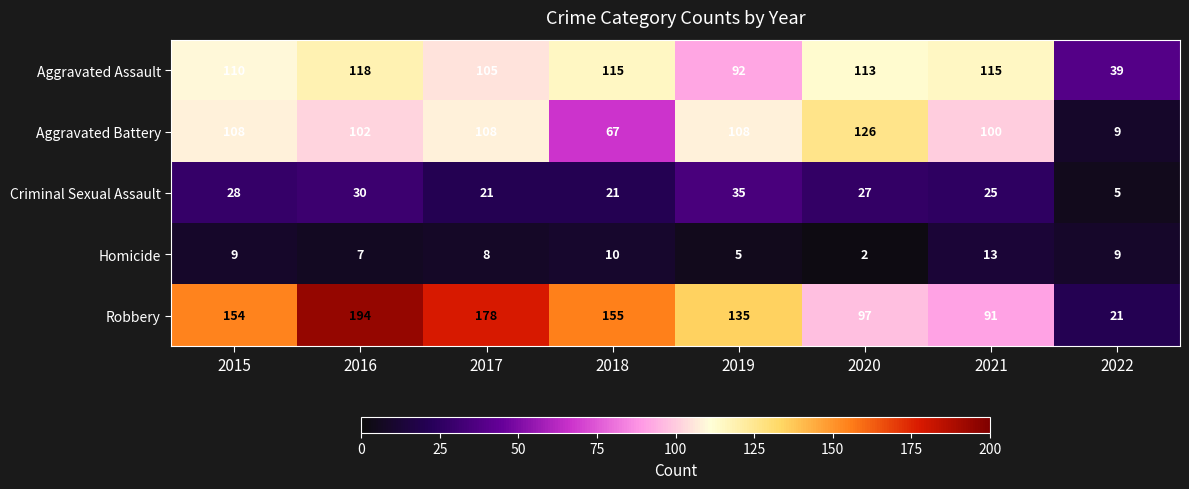

Is it true that Aggravated Battery equals 126 at 2020?

True